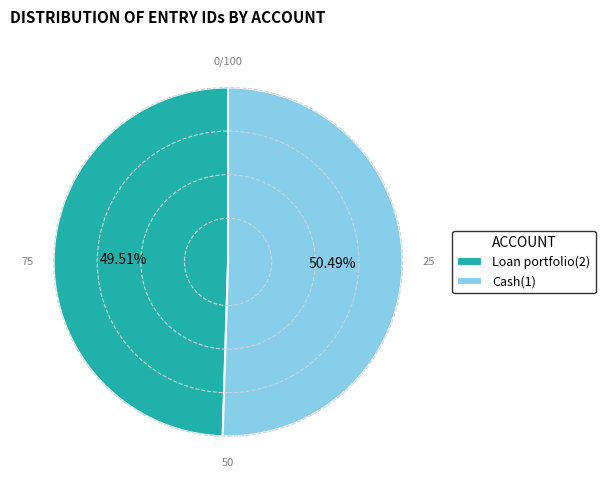

How many slices are in this pie chart?

2